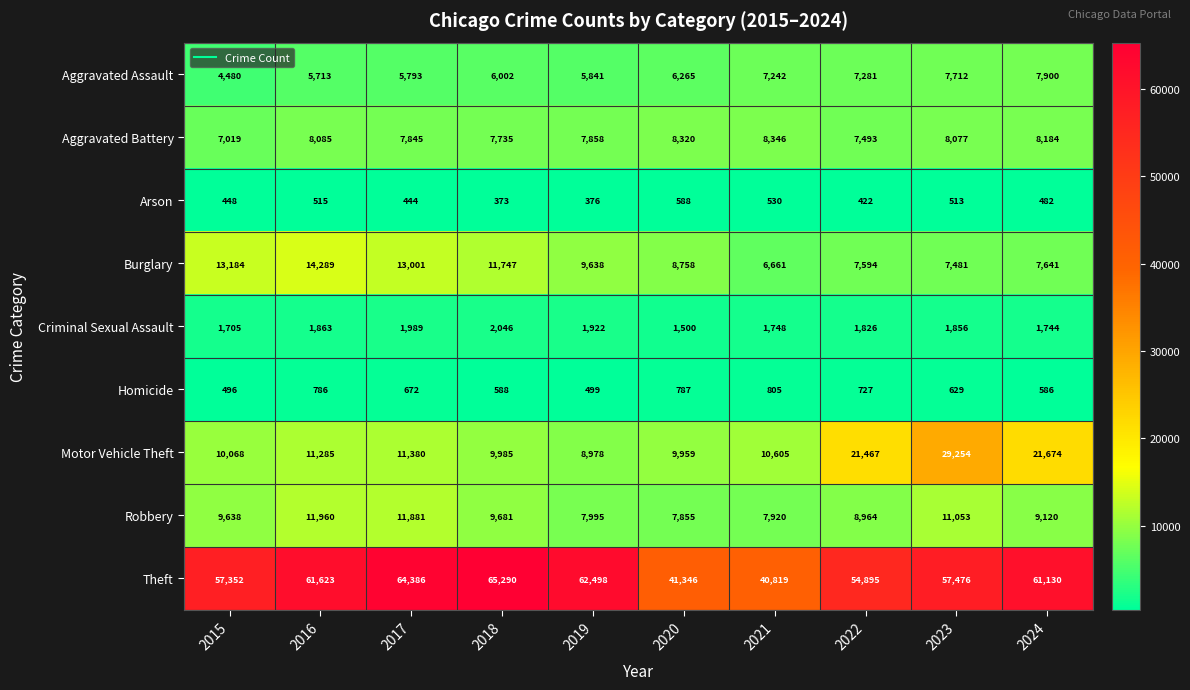

Where does the Theft series first go above 61130?

2016